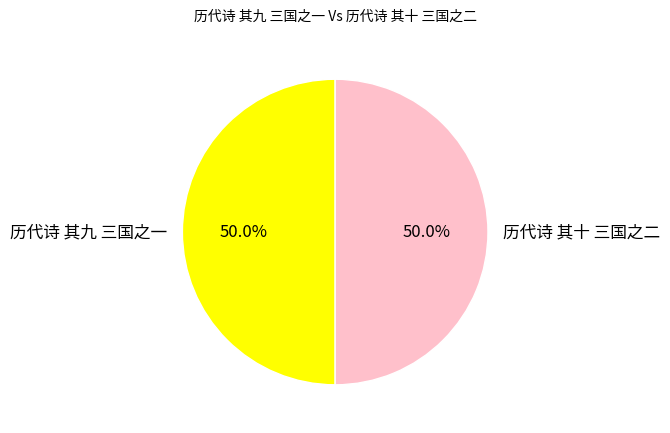

True or false: 历代诗 其九 三国之一 accounts for 50% of the total.

True